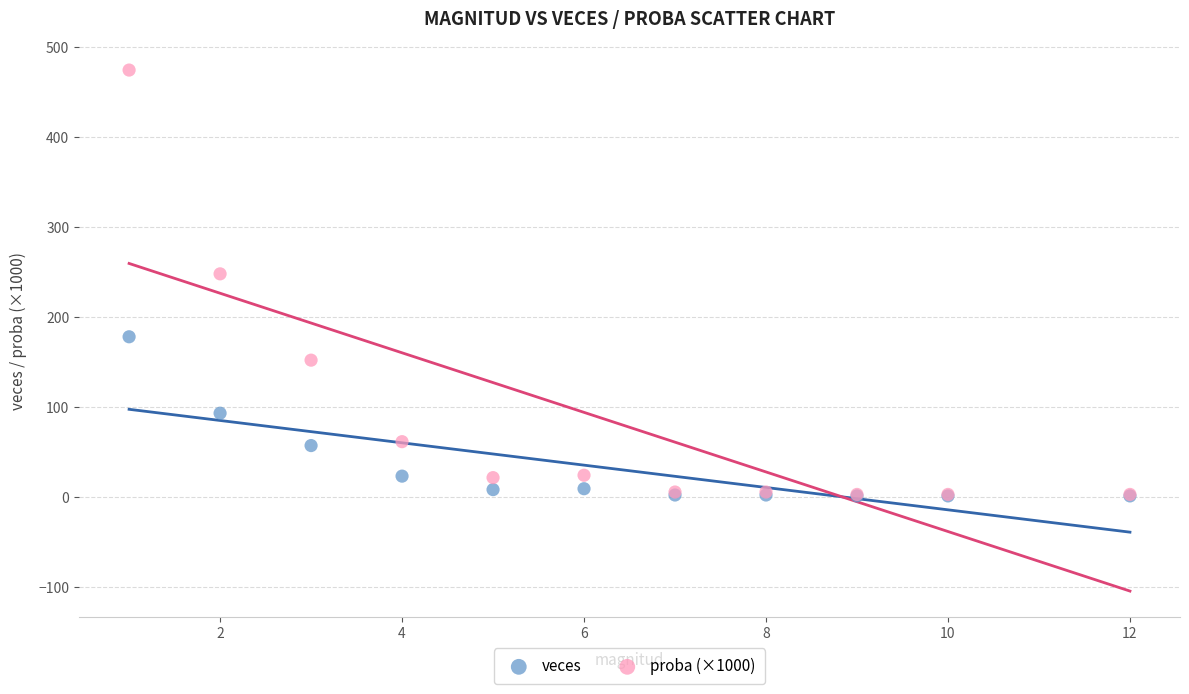

Across all series, what Y value is closest to 237?

248.0